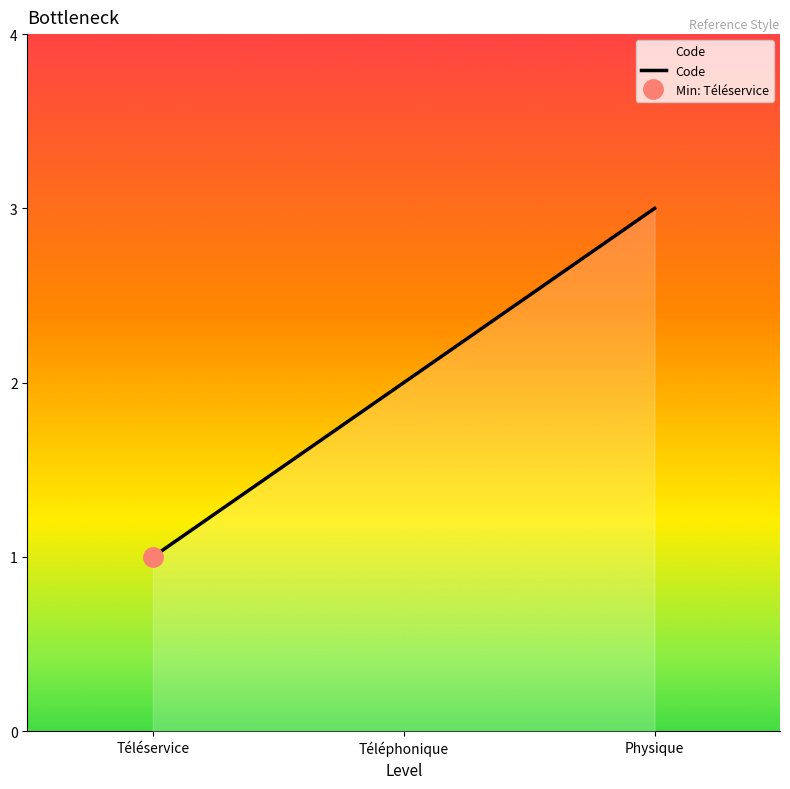

How many lines are shown in the chart?

1